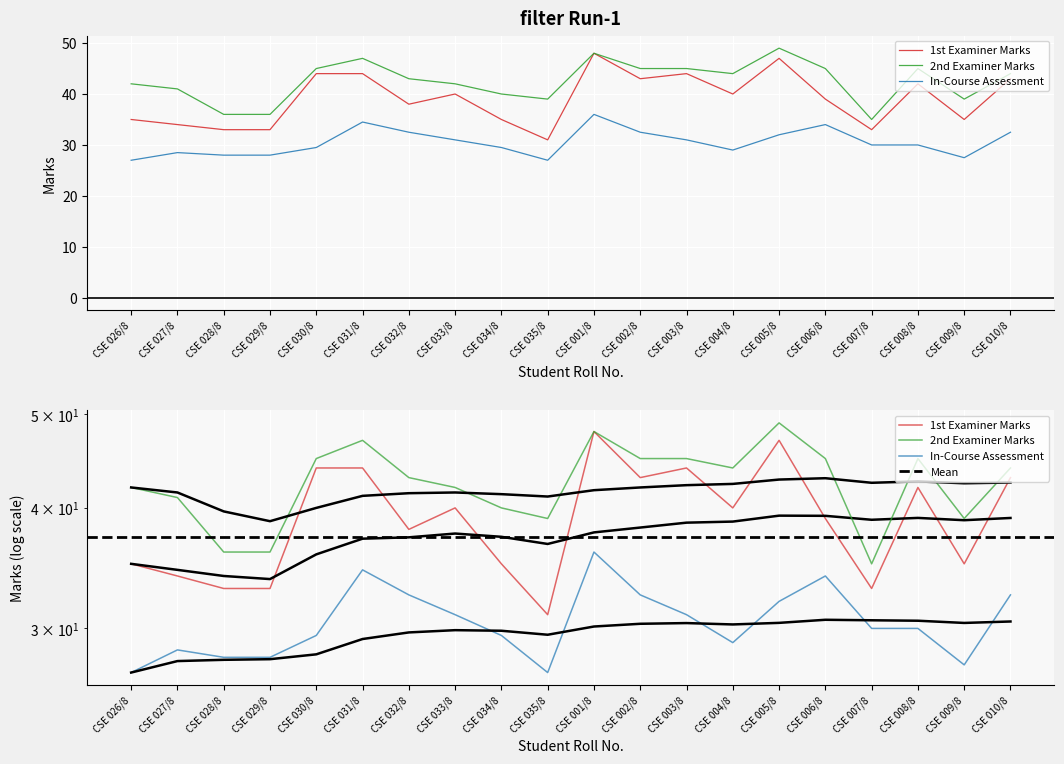

Is it true that 1st Examiner Marks equals 33.0 at CSE 028/8?

True